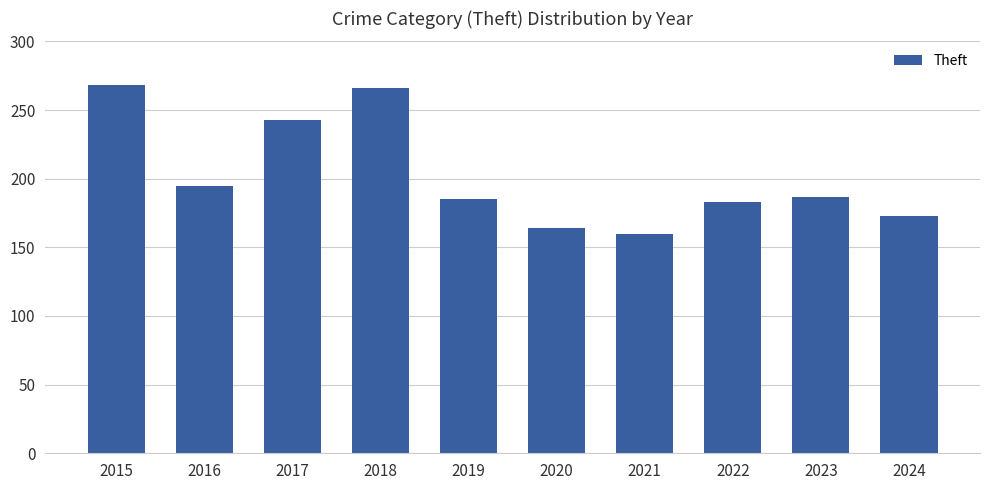

Where does the data first go above 187?

2015